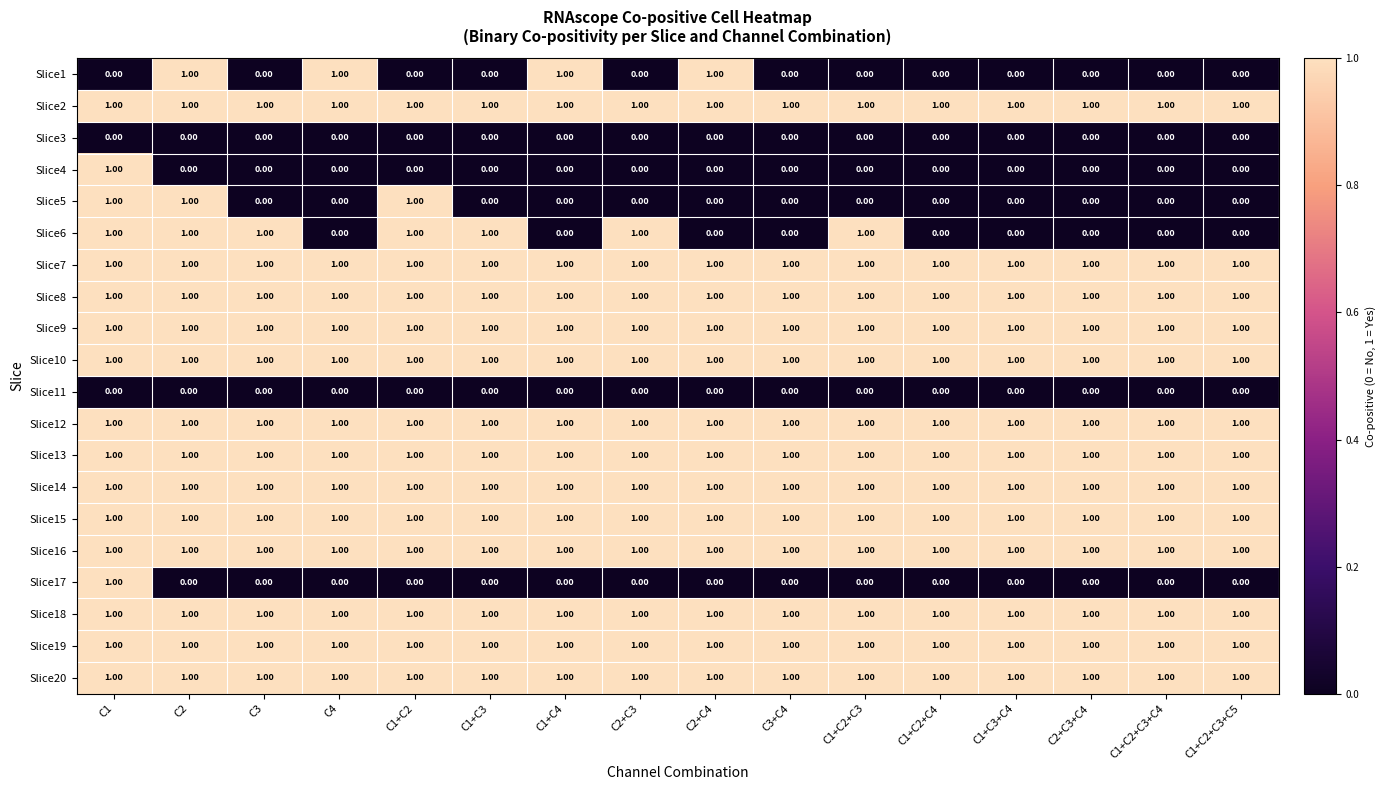

At which category is the sum across all series the highest?

C1